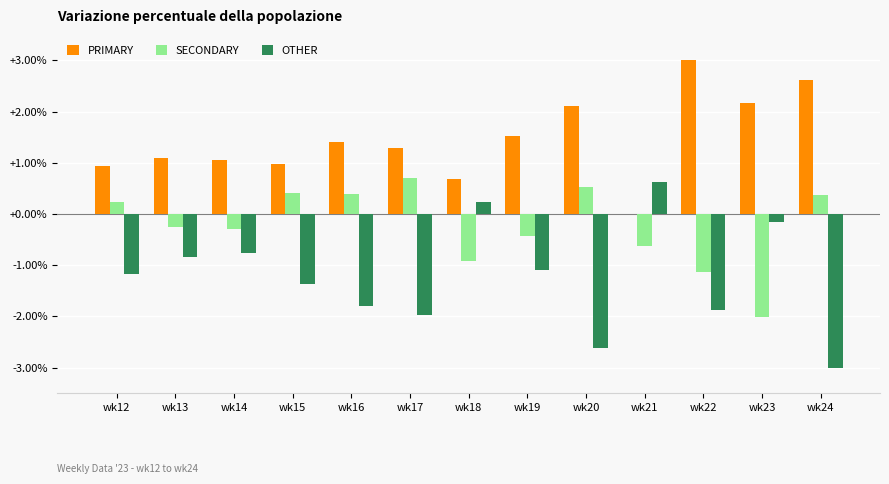

True or false: OTHER has a value of -4.1 at wk20.

False